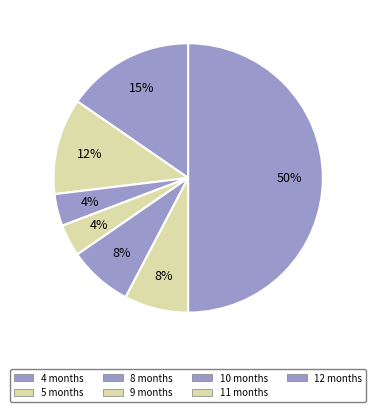

Count the number of slices in the pie.

7